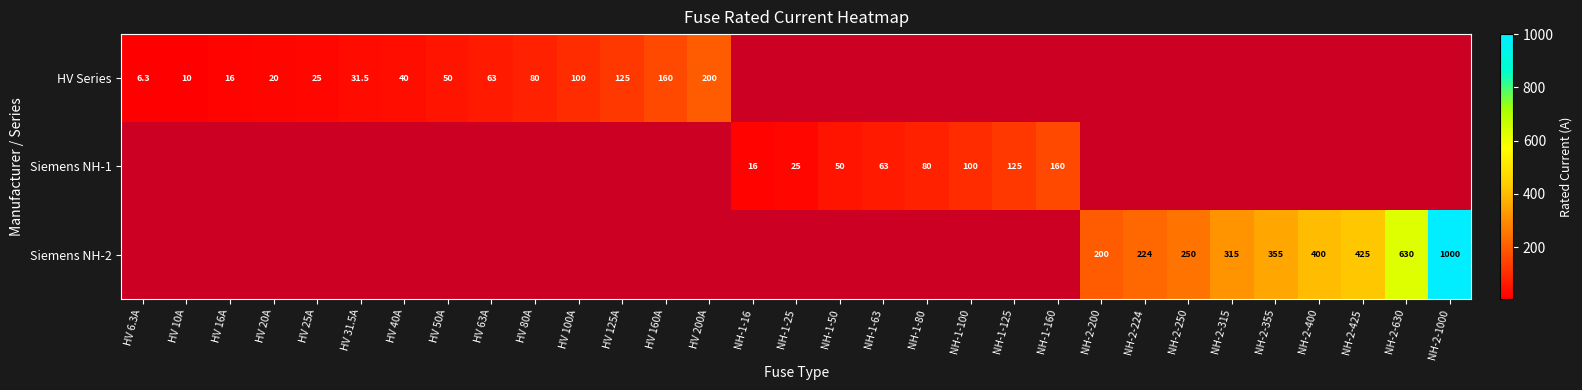

The HV Series series shows 76.5 at HV 160A. True or false?

False